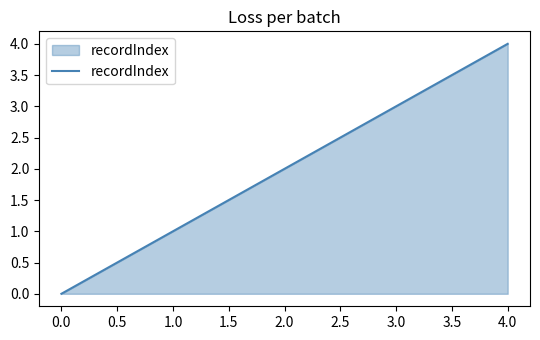

What is the change in value from 0.0 to 1.0?

+1